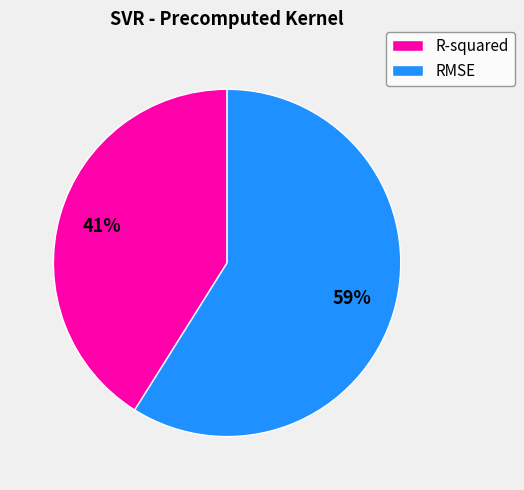

Approximately how many times larger is the value at R-squared compared to RMSE?

0.7